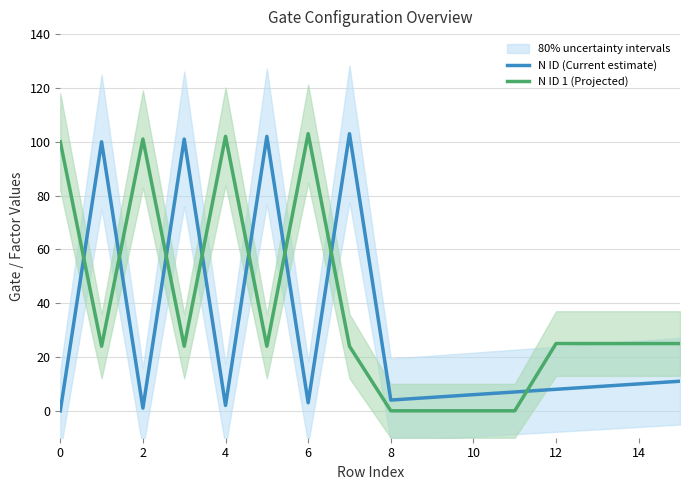

What is the approximate value of N ID 1 (Projected) at 4, to the nearest 10?

100